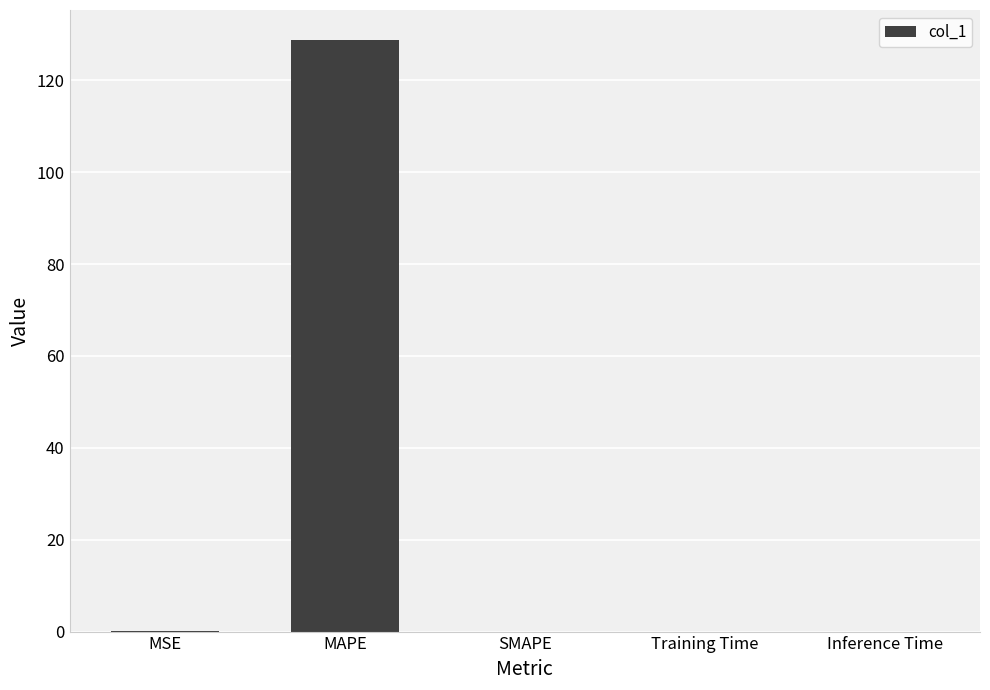

Does the chart contain stacked bars?

No